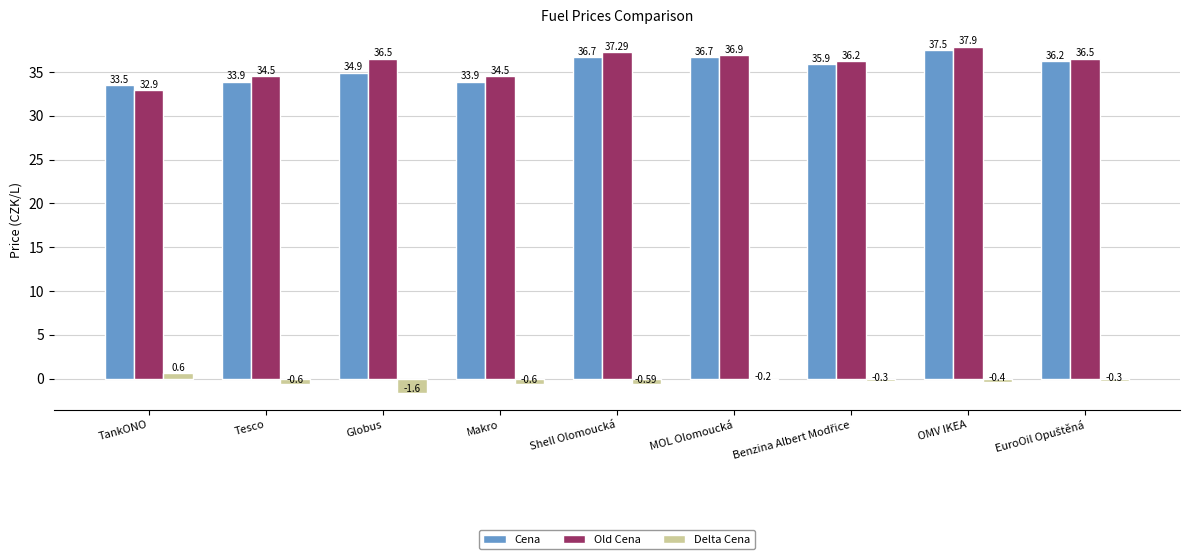

Which series has the largest total across all categories?

Old Cena